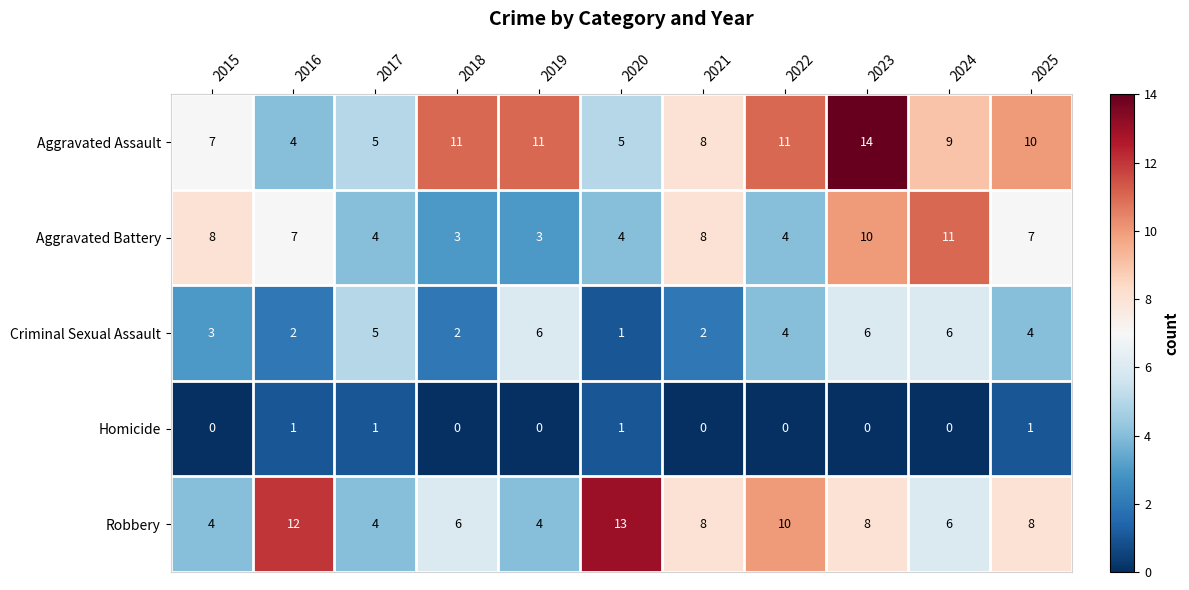

What is the highest value of the Criminal Sexual Assault series?

6